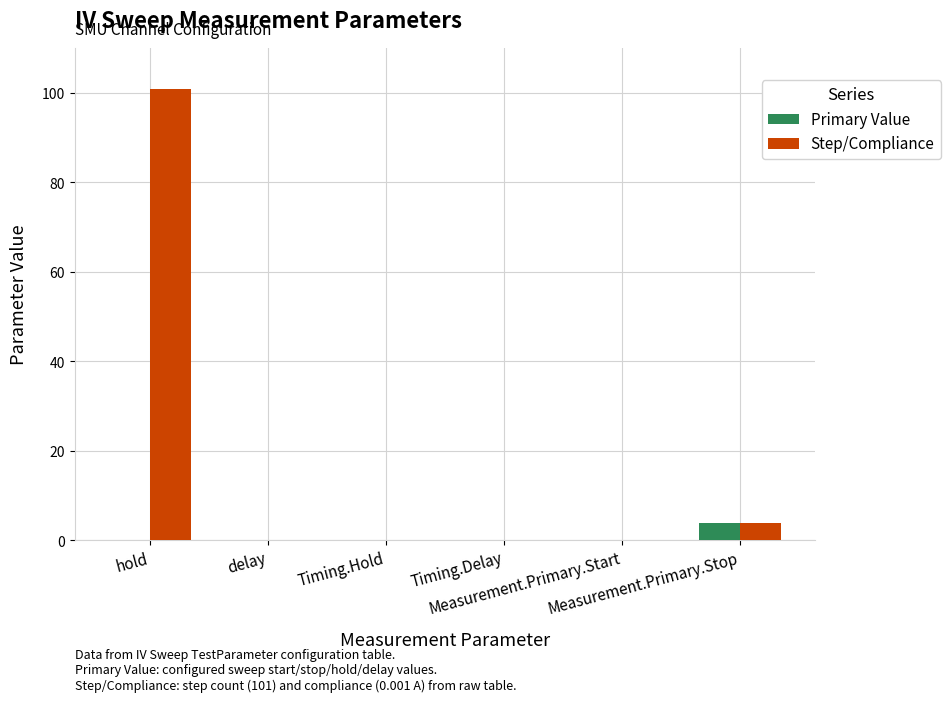

What is the sum of all Step/Compliance values?

105.0